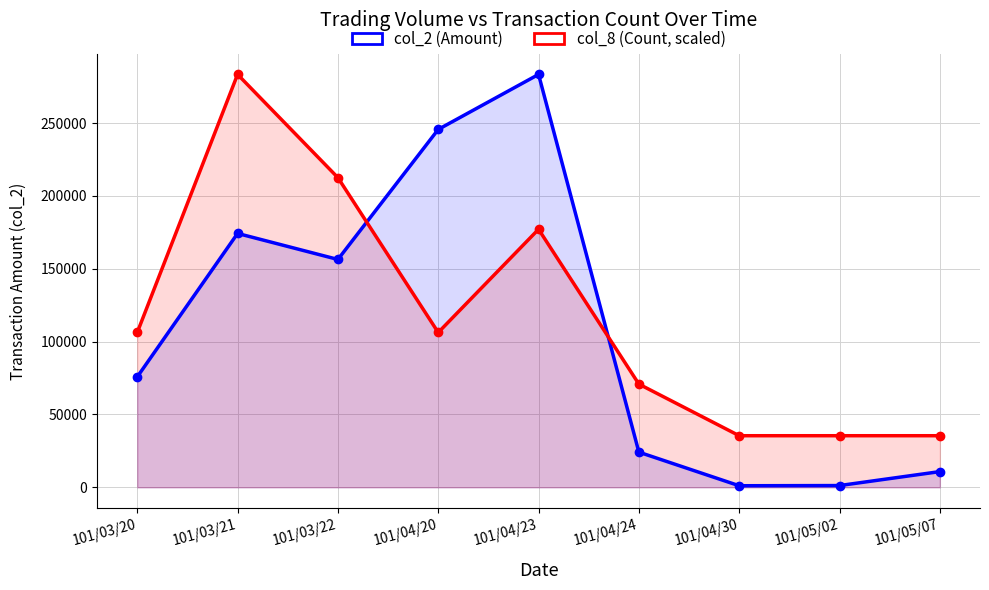

Reading right to left, extract all data points from this chart.

col_2 (Amount): 101/05/07=10800.0	101/05/02=1220.0	101/04/30=1090.0	101/04/24=24150.0	101/04/23=283390.0	101/04/20=245640.0	101/03/22=156400.0	101/03/21=174250.0	101/03/20=75800.0
col_8 (Count, scaled): 101/05/07=35423.8	101/05/02=35423.8	101/04/30=35423.8	101/04/24=70847.5	101/04/23=177118.8	101/04/20=106271.2	101/03/22=212542.5	101/03/21=283390.0	101/03/20=106271.2